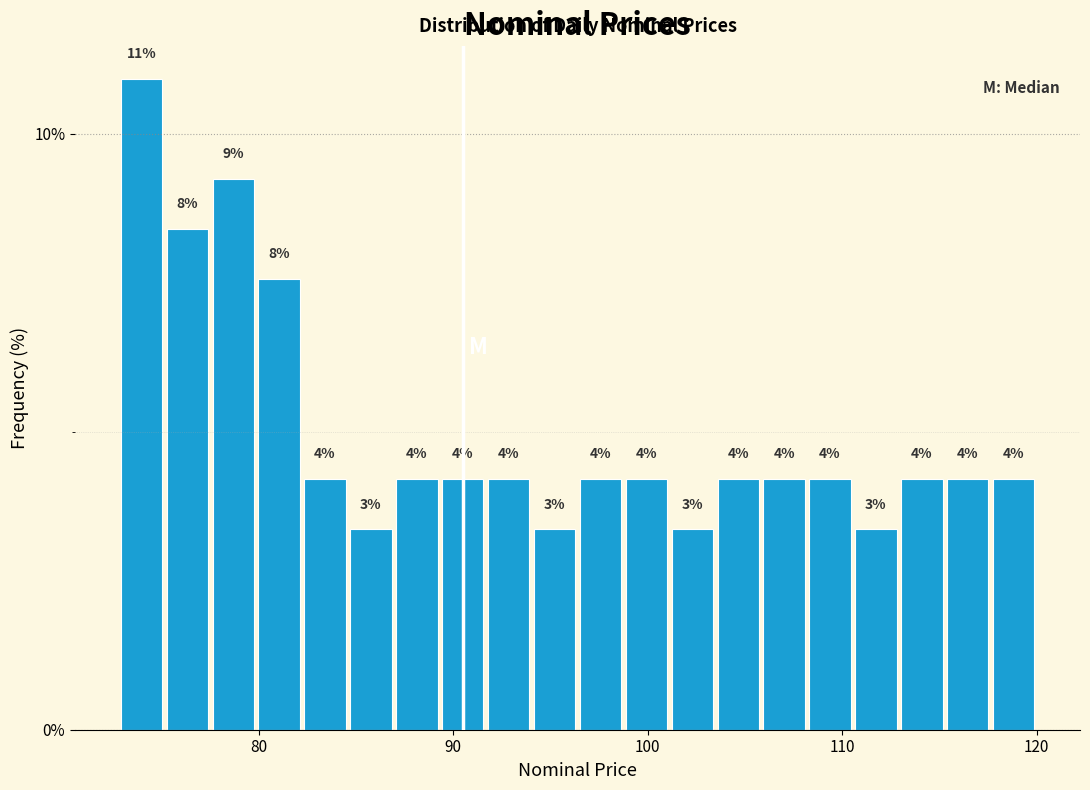

Around what value on the x-axis is the tallest bar? Give the approximate position of its centre, as read against the axis.

74